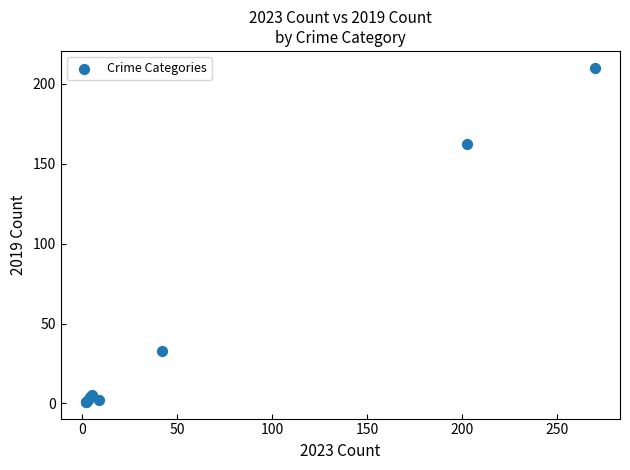

What Y value in the scatter plot is closest to 105?

162